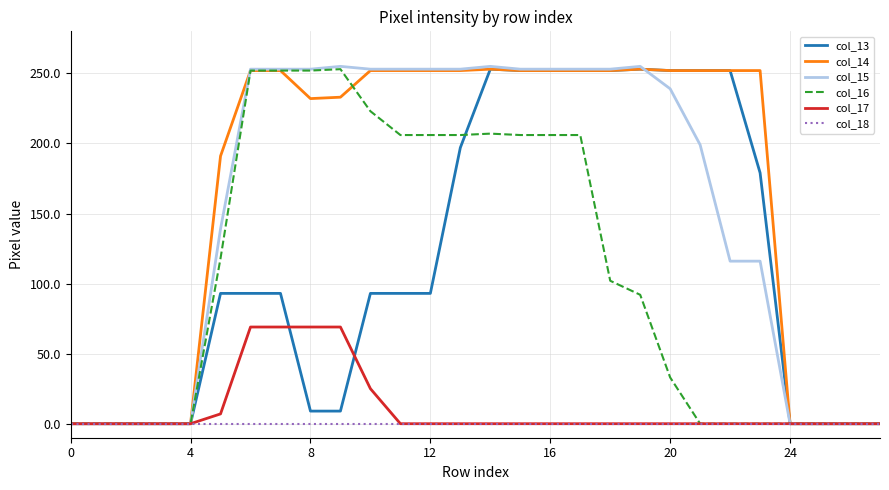

Which series has the widest spread of values?

col_15